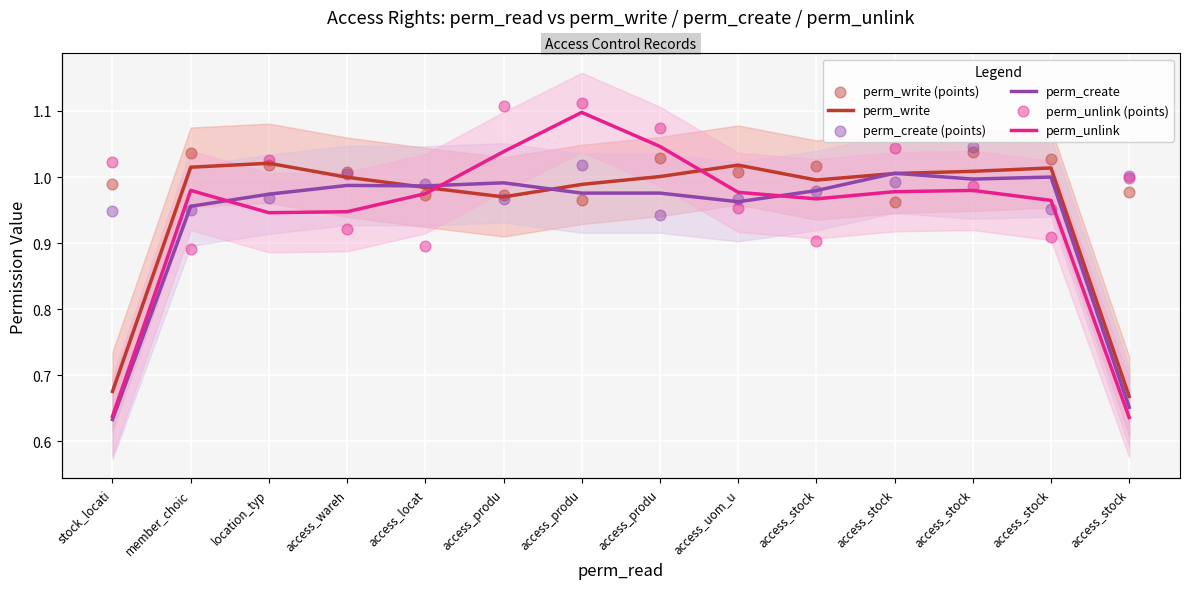

At how many categories does at least one series exceed 1?

13